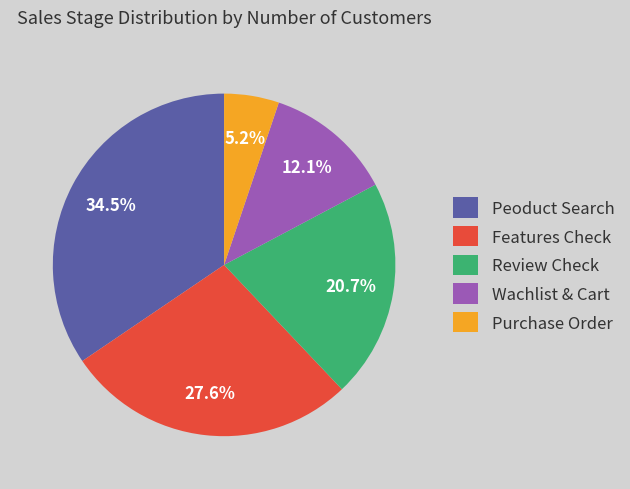

What portion of the pie excludes Purchase Order?

94.8%